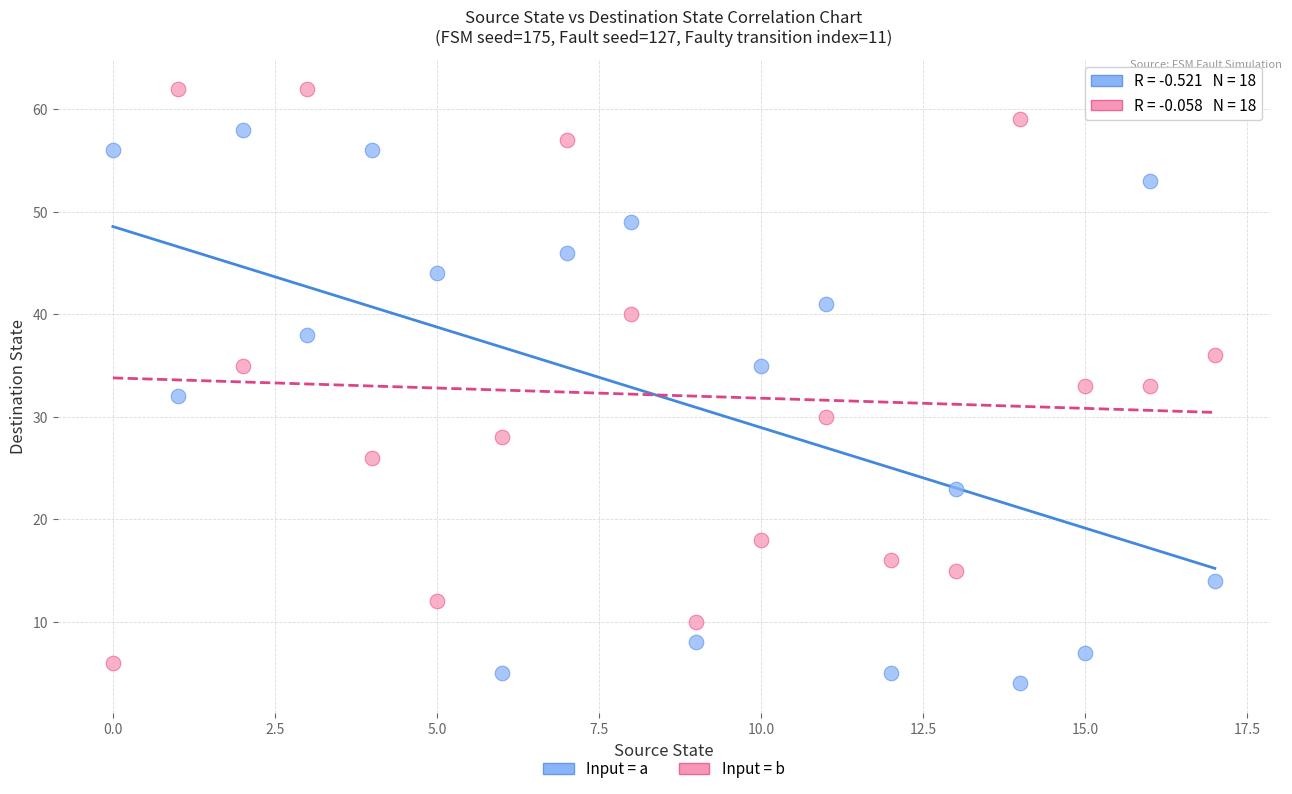

Across all data points, what is the range of Y values (max minus min)?

58